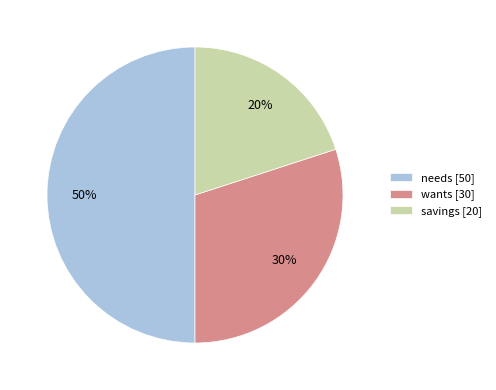

Do needs [50] and savings [20] together represent more than half of the pie?

Yes